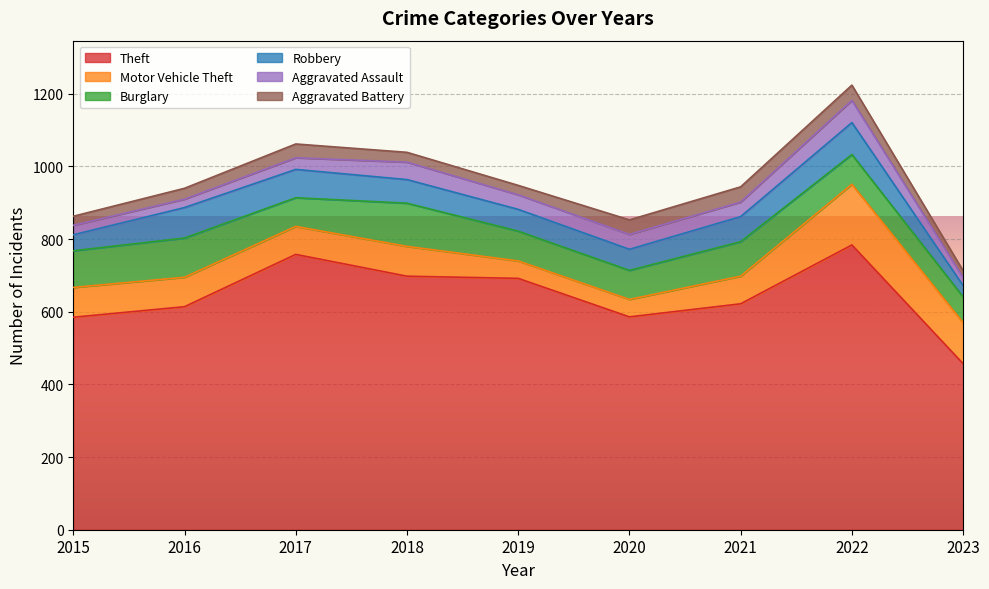

Which category has the highest value across all series?

2022